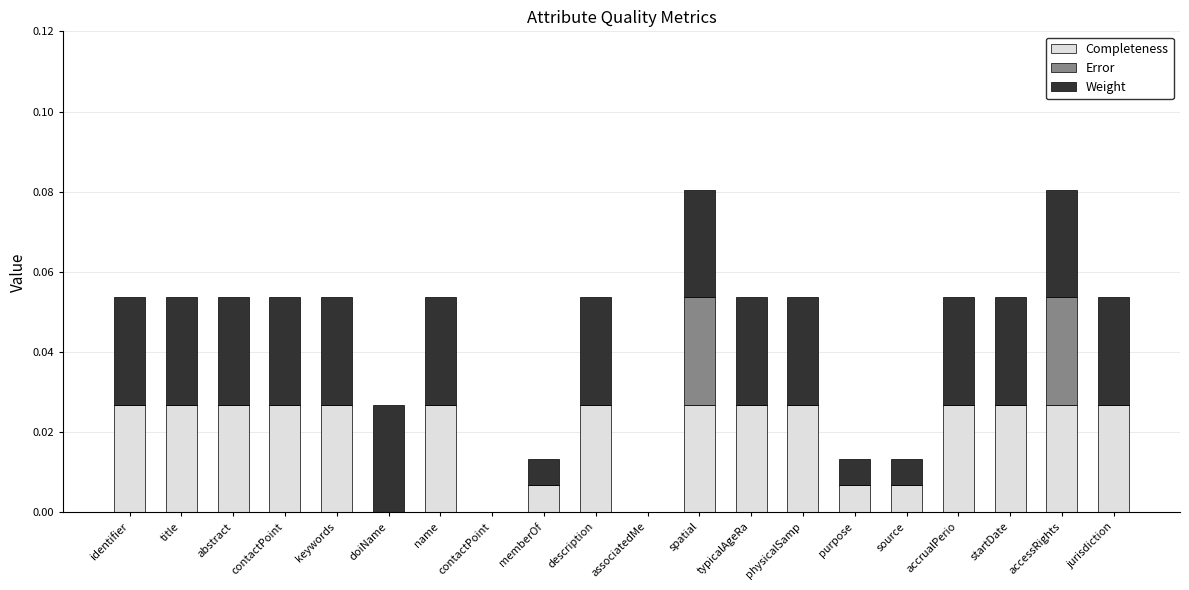

Are the bars grouped side by side (vs. stacked)?

No